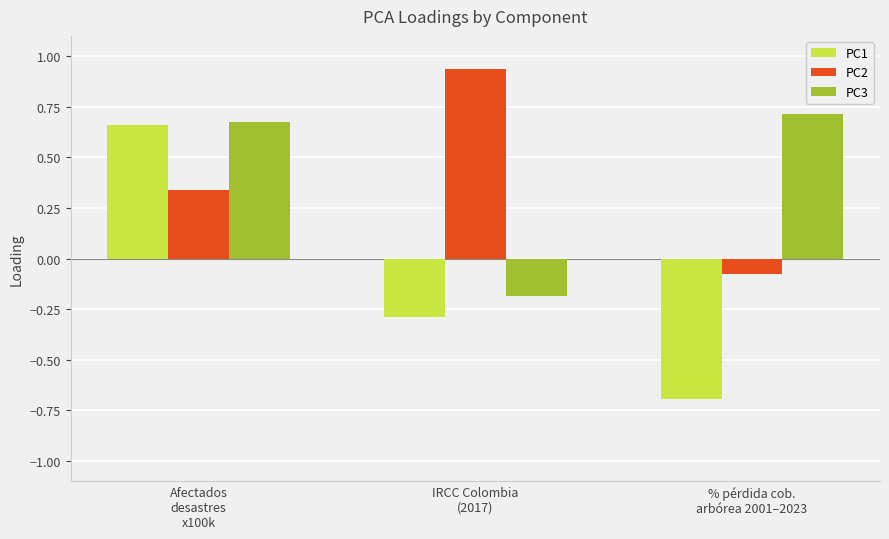

What is the average value of the PC3 series?

0.4